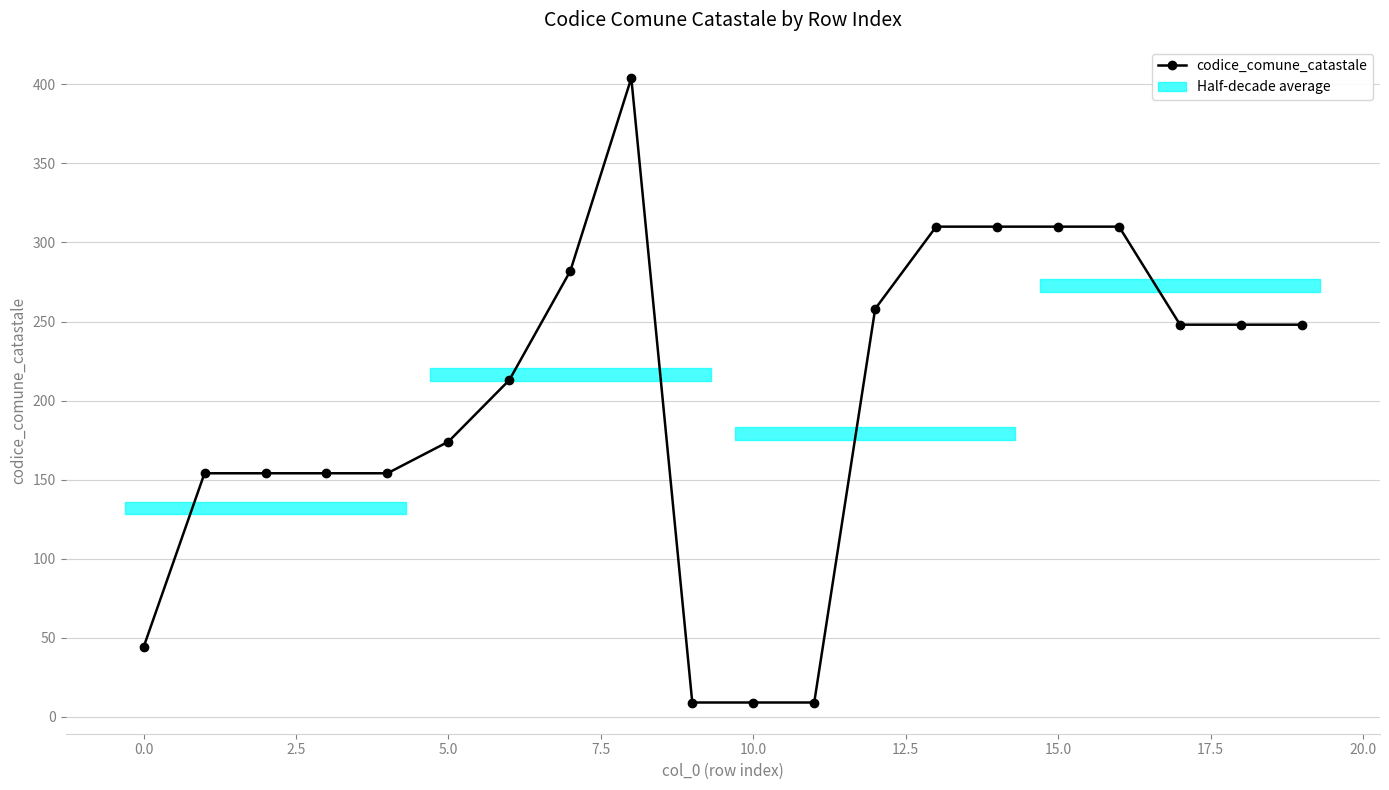

What is the smallest value displayed?

9